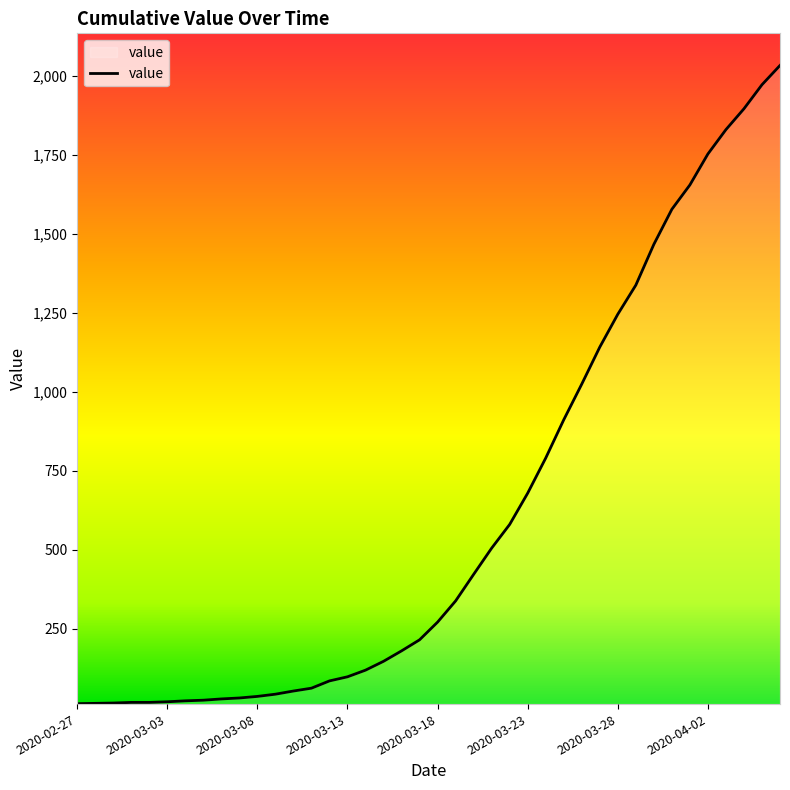

What is the difference between the maximum and minimum values?

2019